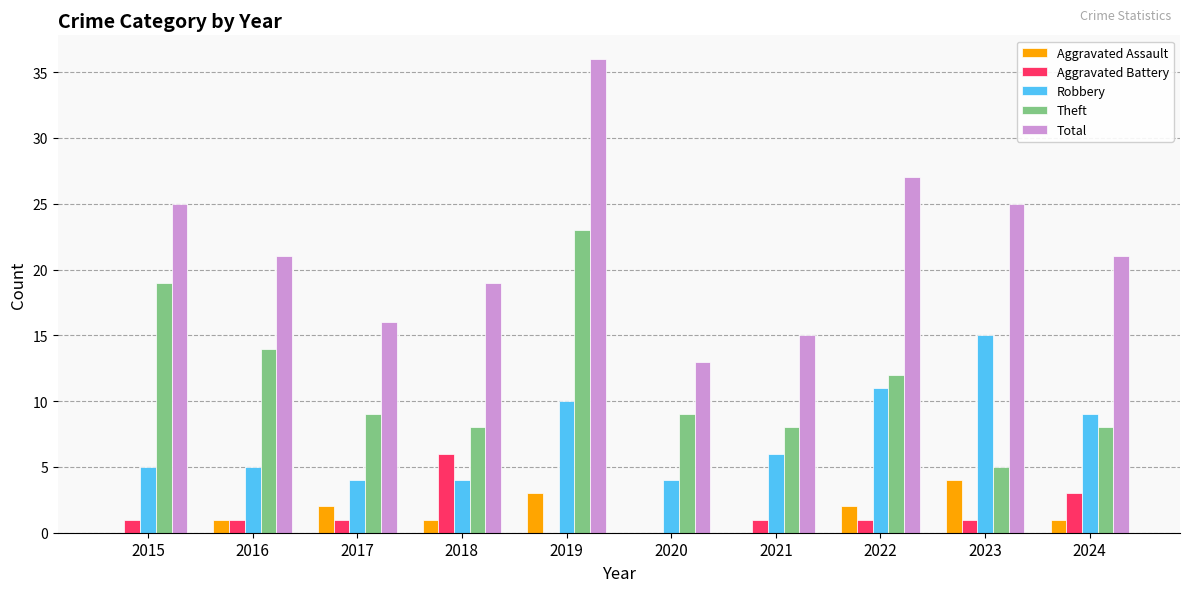

Count the Aggravated Assault values in the range 0 to 2.

8